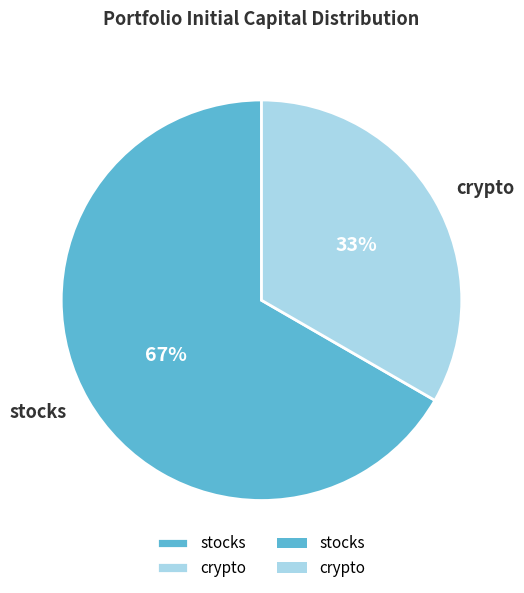

The crypto slice represents 43% of the pie. True or false?

False